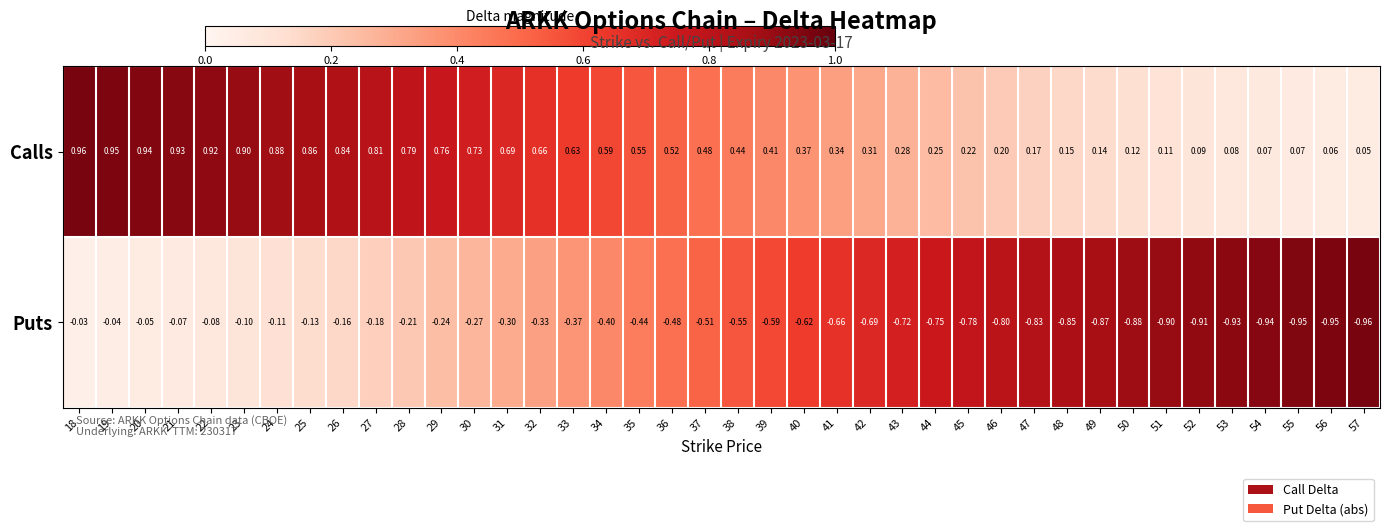

At 30, list the series in order from largest to smallest.

Calls, Puts